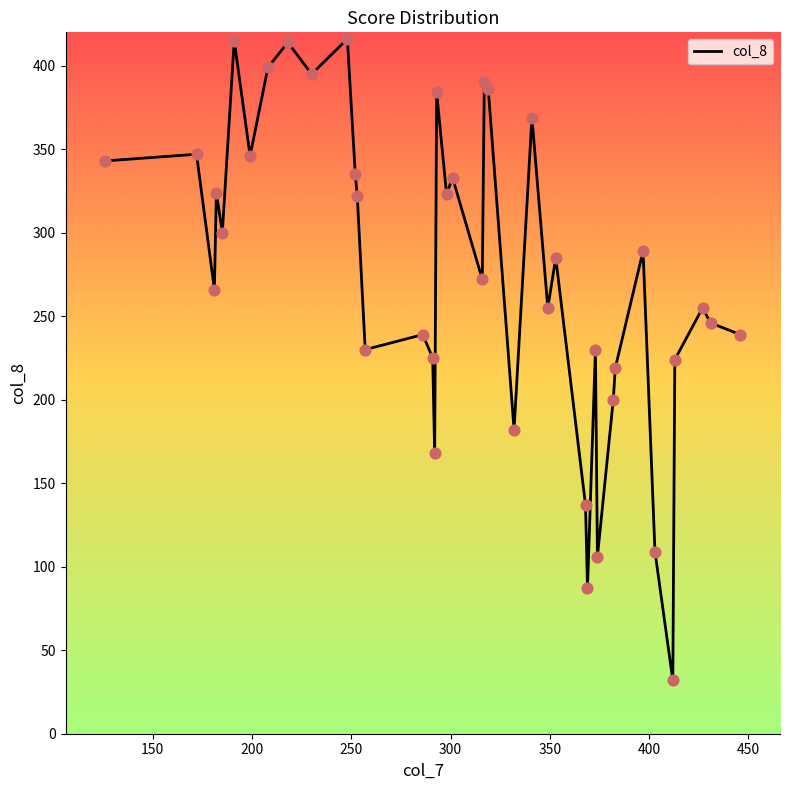

What is the smallest value displayed?

32